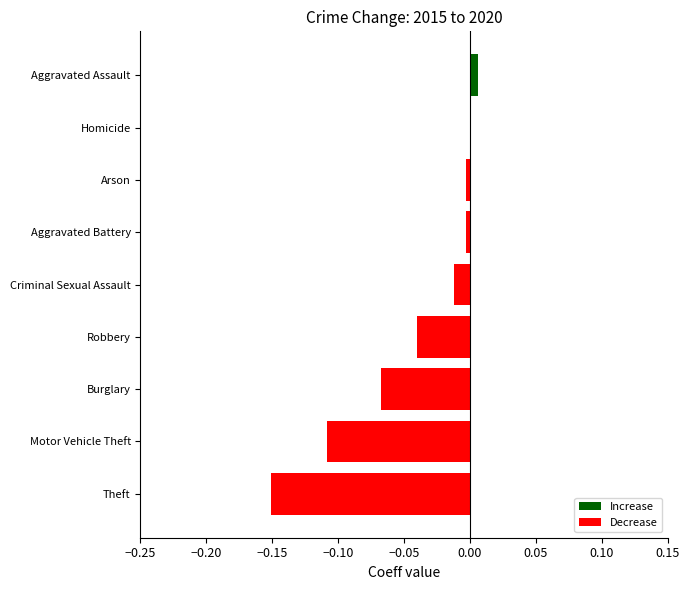

What is the sum of all values?

-0.4